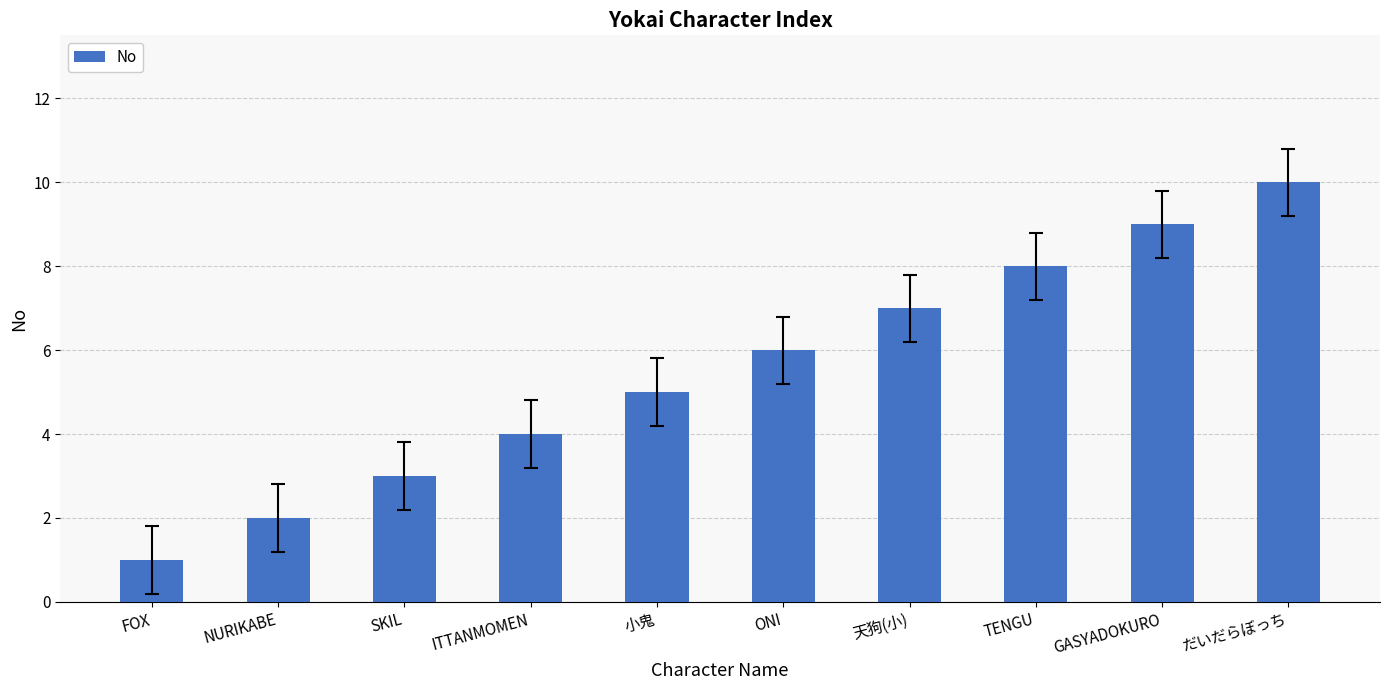

What is the difference between the maximum and minimum values?

9